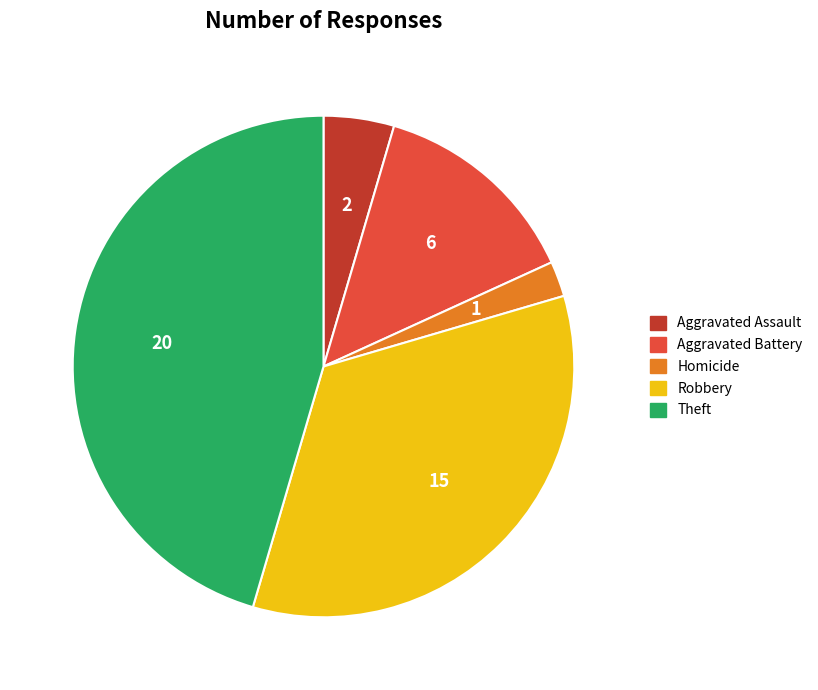

Is there any slice that represents more than half of the pie?

No